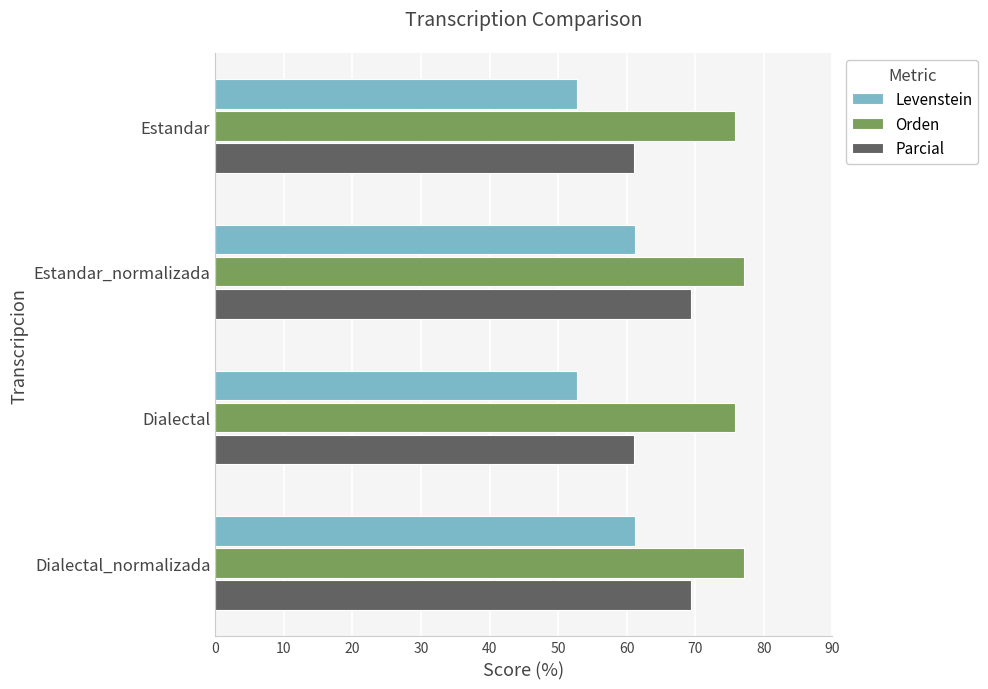

What is the sum of the Levenstein values at Estandar_normalizada and Estandar?

114.0